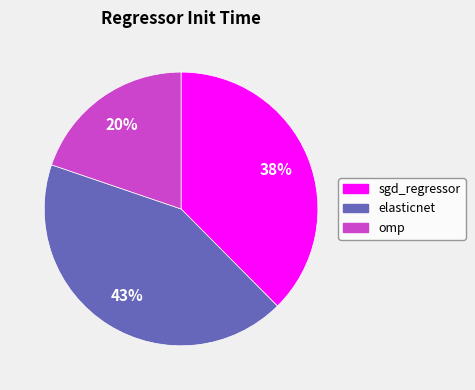

To the nearest percent, what portion does sgd_regressor represent?

38%